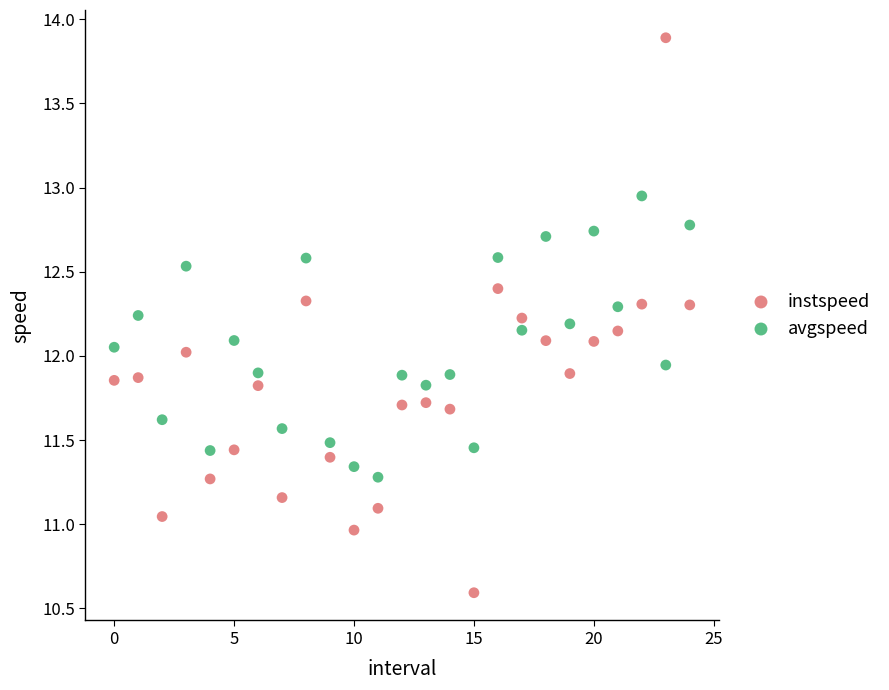

Which series reaches the maximum Y coordinate?

instspeed